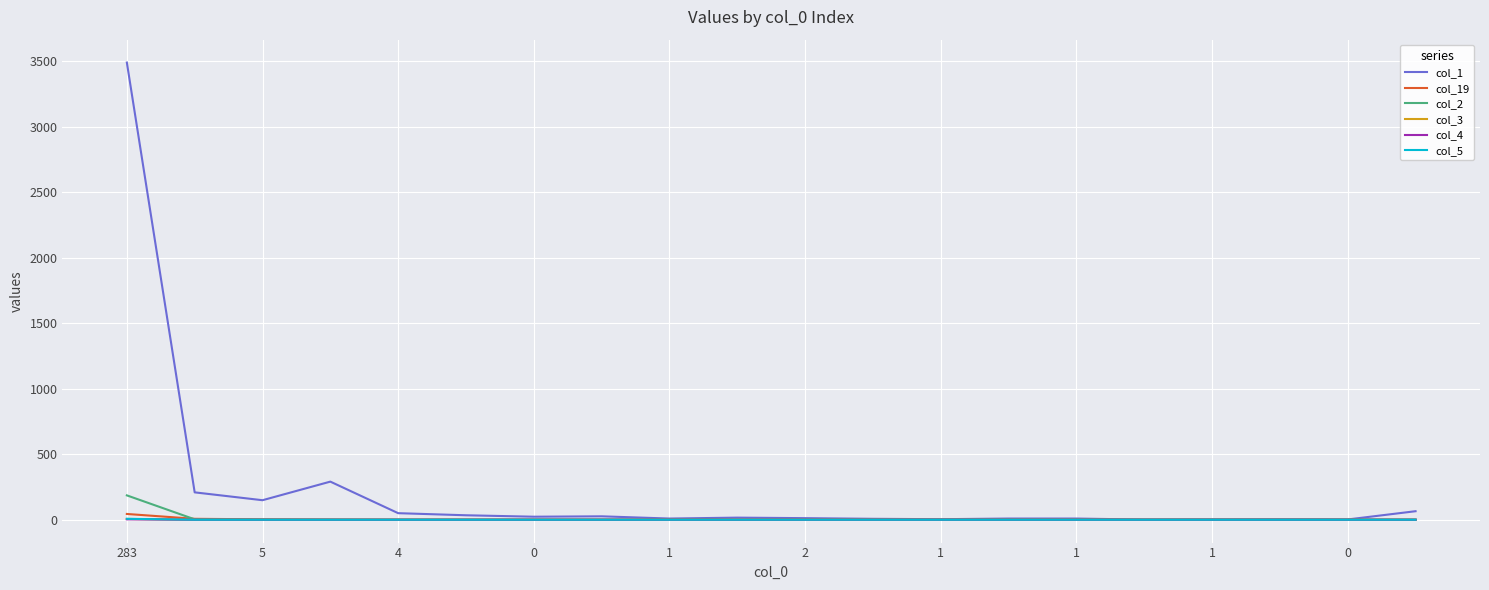

Which series has the largest total across all categories?

col_1